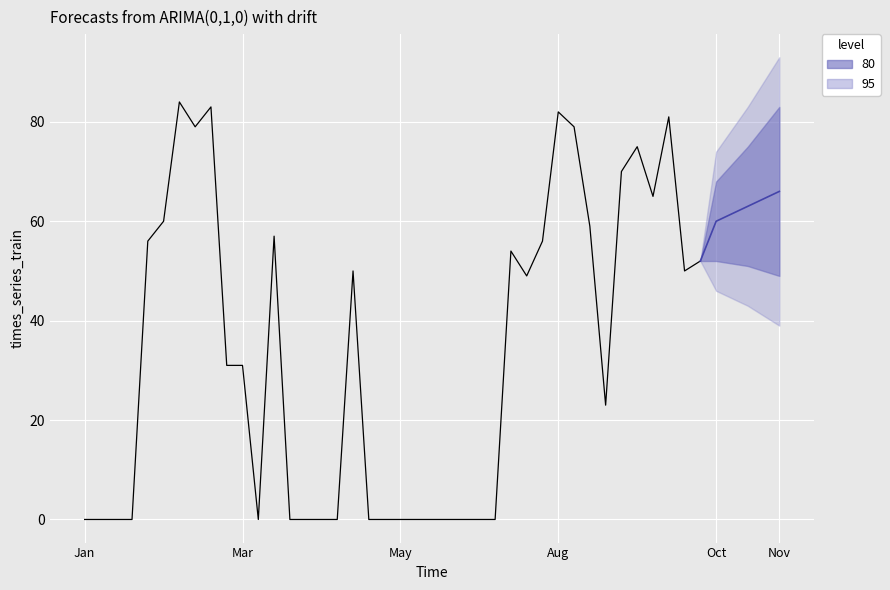

At which category does the chart reach its minimum across all series?

Jan